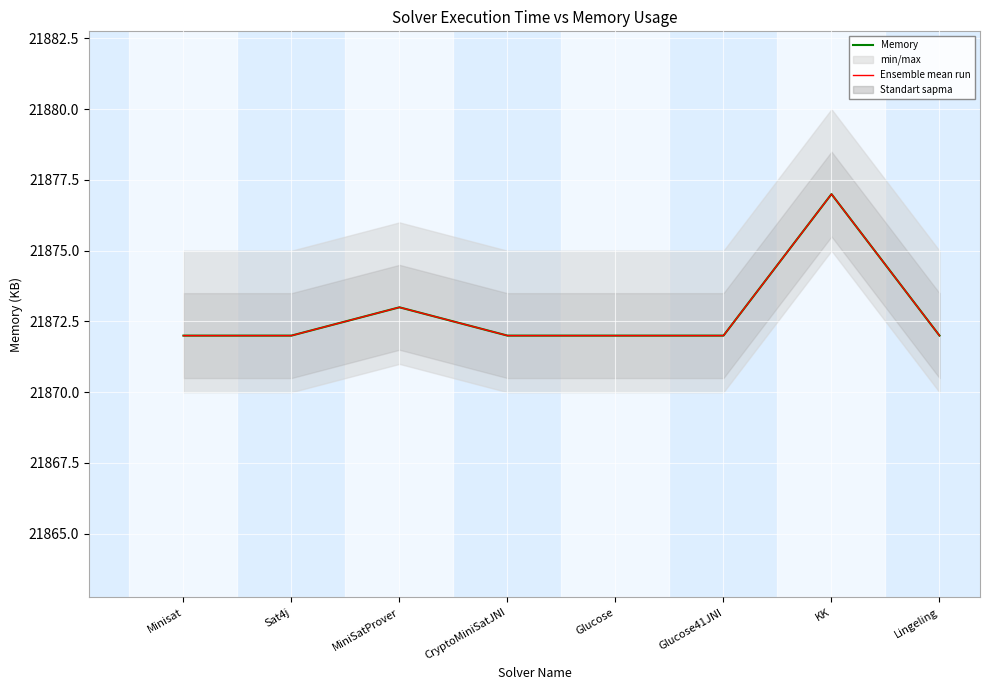

The value of Memory at Glucose41JNI is 21872. True or false?

True